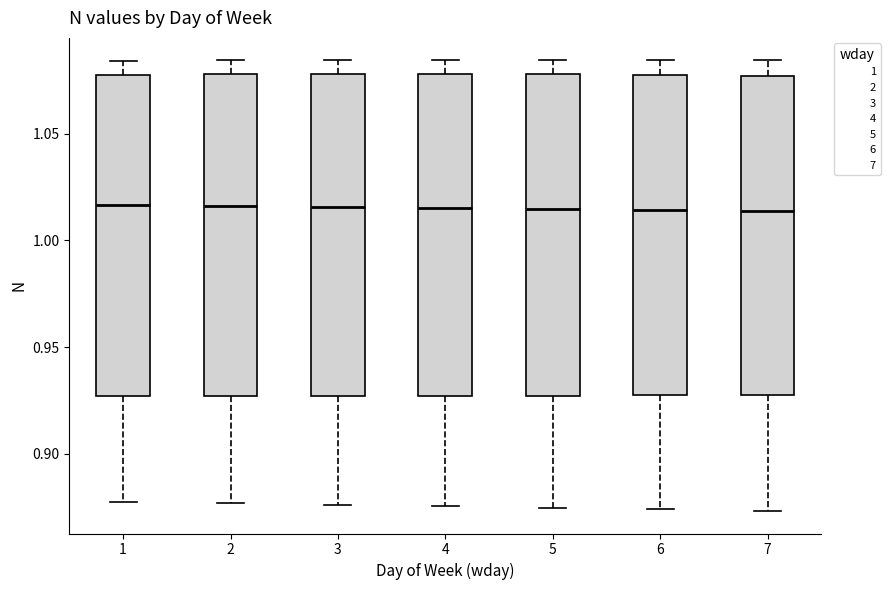

Reading left to right, read every box against the y-axis: the position of its median line, the range the box covers, and the ends of its whiskers. The values are not printed on the chart, so give them approximately, as read against the axis.

1: median 1.015, box 0.925 to 1.080, whiskers 0.880 to 1.085
2: median 1.015, box 0.925 to 1.080, whiskers 0.875 to 1.085
3: median 1.015, box 0.925 to 1.080, whiskers 0.875 to 1.085
4: median 1.015, box 0.925 to 1.080, whiskers 0.875 to 1.085
5: median 1.015, box 0.925 to 1.080, whiskers 0.875 to 1.085
6: median 1.015, box 0.925 to 1.080, whiskers 0.875 to 1.085
7: median 1.015, box 0.925 to 1.075, whiskers 0.875 to 1.085